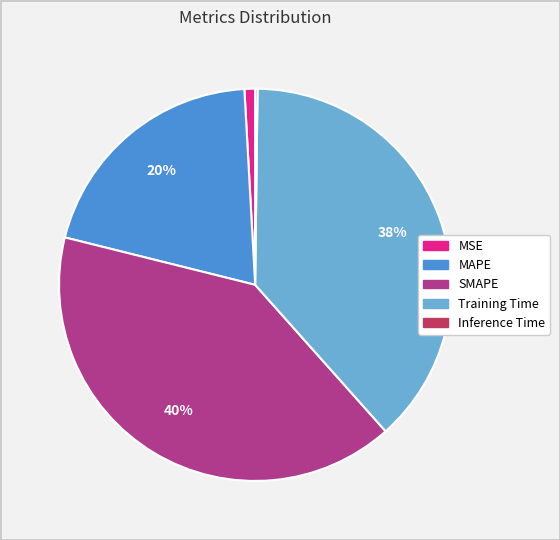

What percentage is the MAPE slice, to the nearest percent?

20%